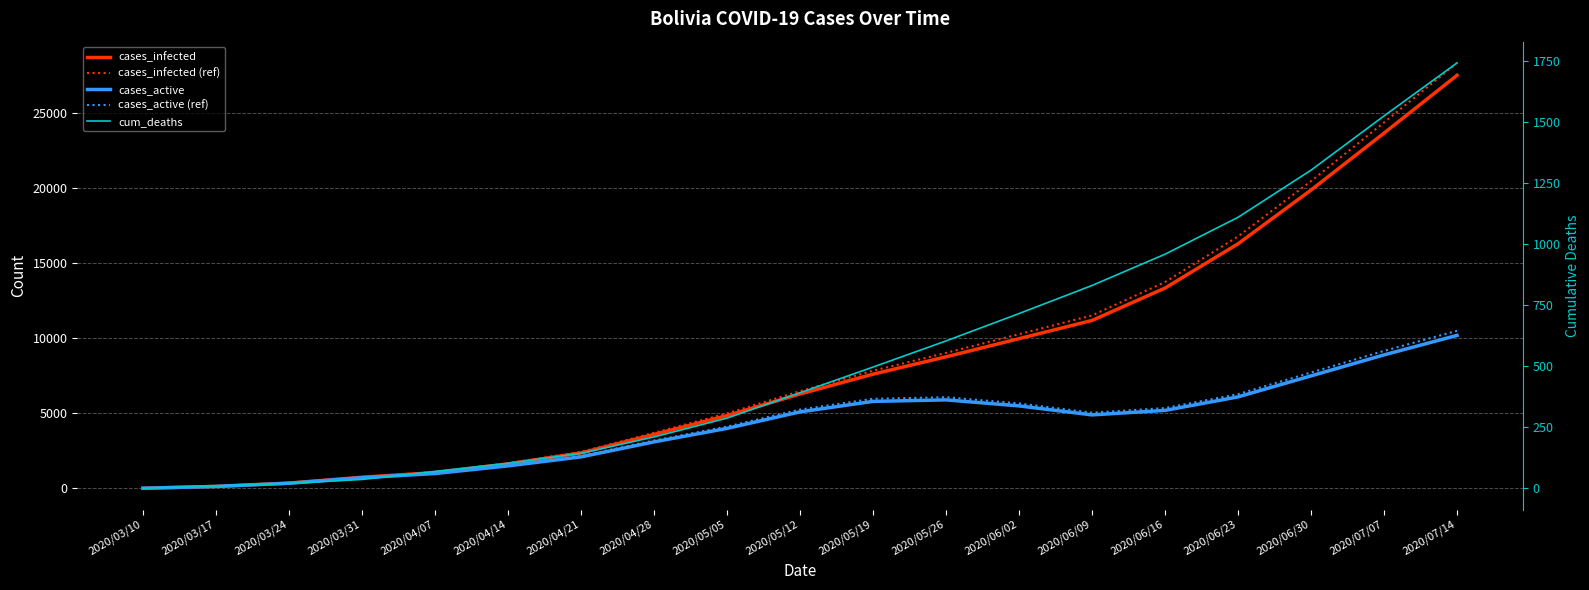

List the labels in order of cum_deaths value, smallest first.

2020/03/10, 2020/03/17, 2020/03/24, 2020/03/31, 2020/04/07, 2020/04/14, 2020/04/21, 2020/04/28, 2020/05/05, 2020/05/12, 2020/05/19, 2020/05/26, 2020/06/02, 2020/06/09, 2020/06/16, 2020/06/23, 2020/06/30, 2020/07/07, 2020/07/14